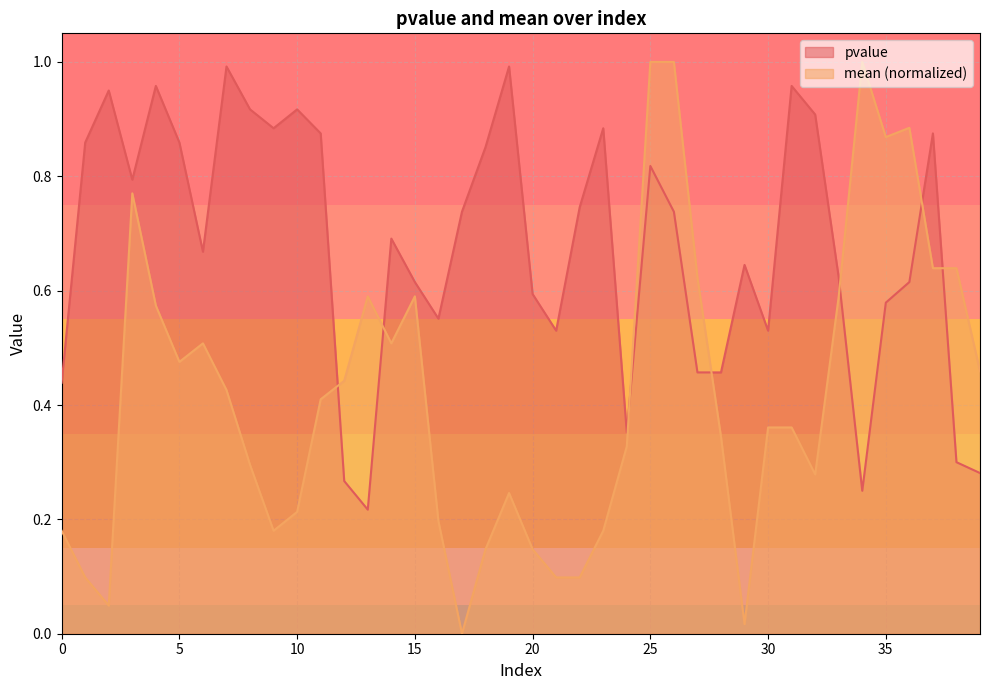

Which series changed the most between 26 and 27?

mean